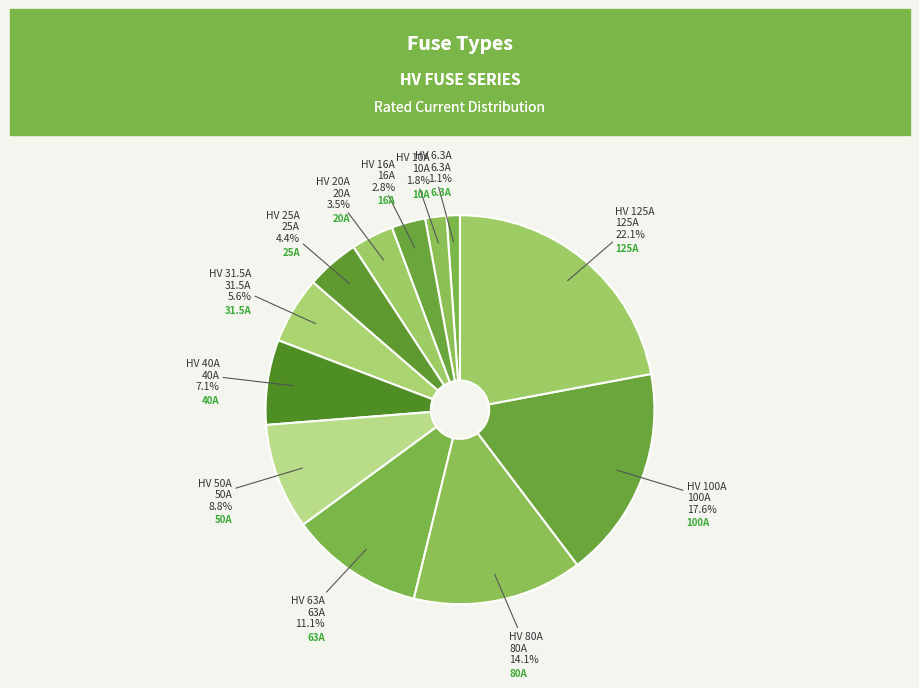

Count the number of slices in the pie.

12